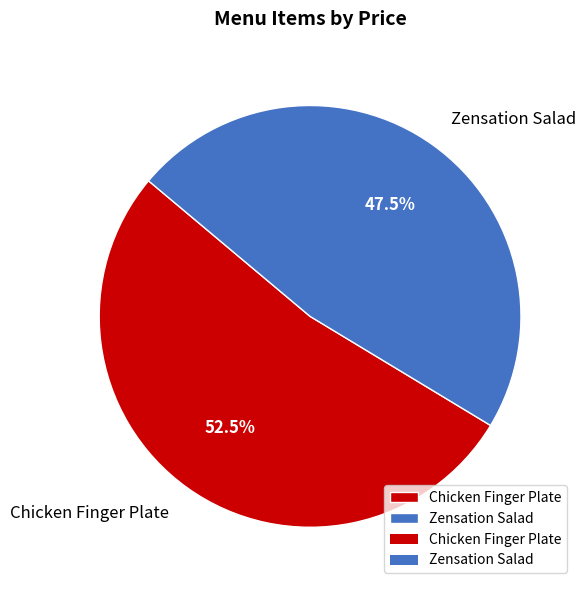

Is it true that Zensation Salad is 38% of the pie?

False